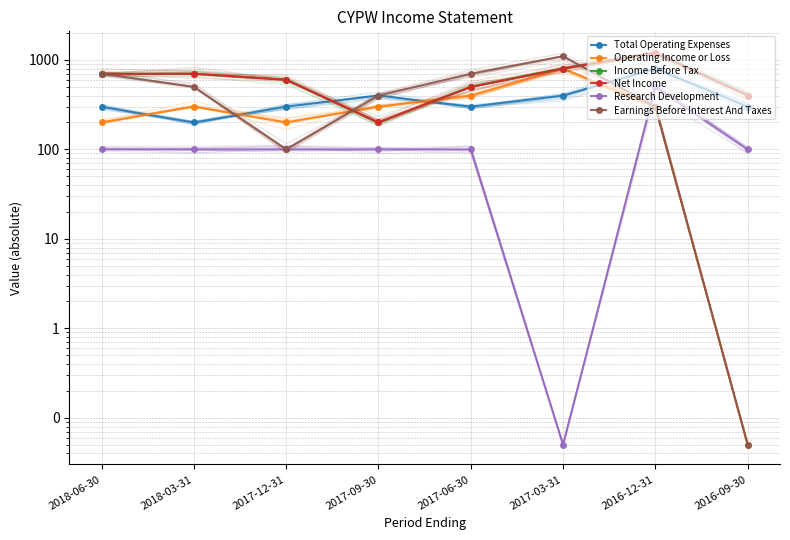

The value of Net Income at 2016-12-31 is 1200.0. True or false?

True